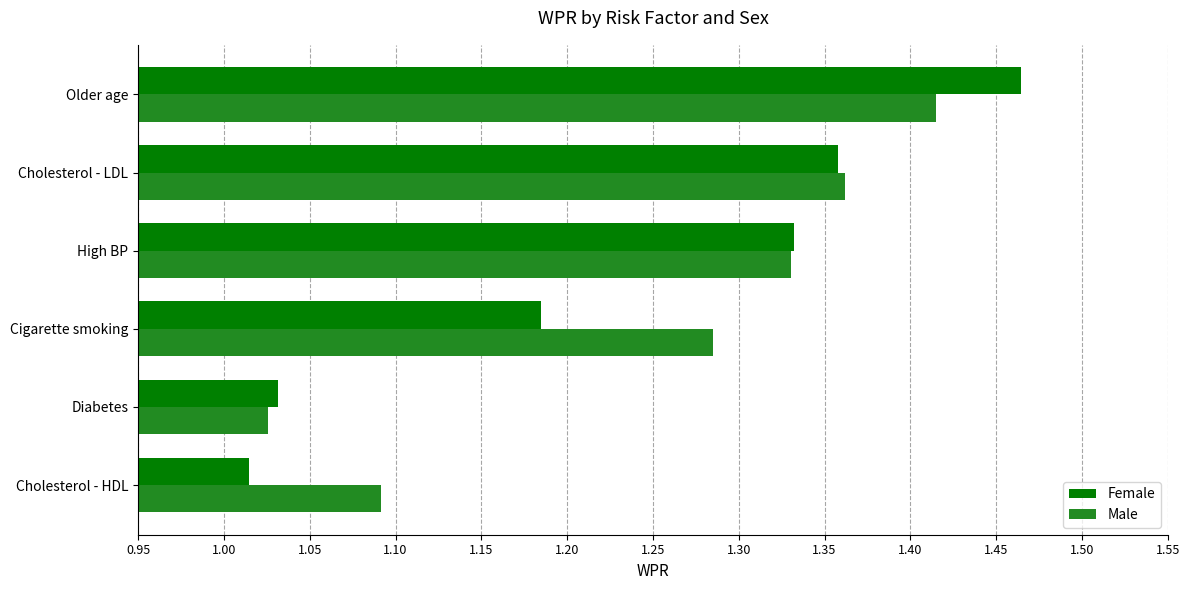

Which category has the highest value in the Female series?

Older age